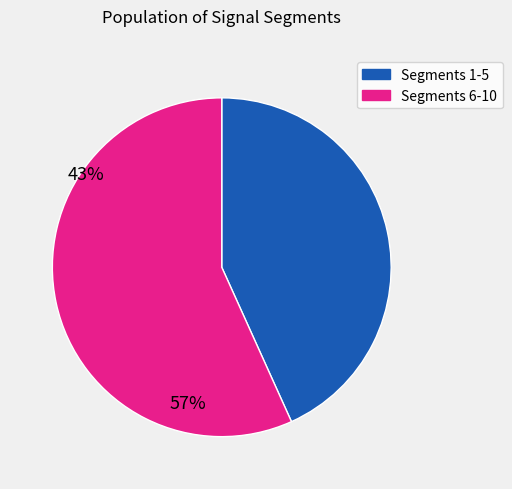

Is there any slice that represents more than half of the pie?

Yes